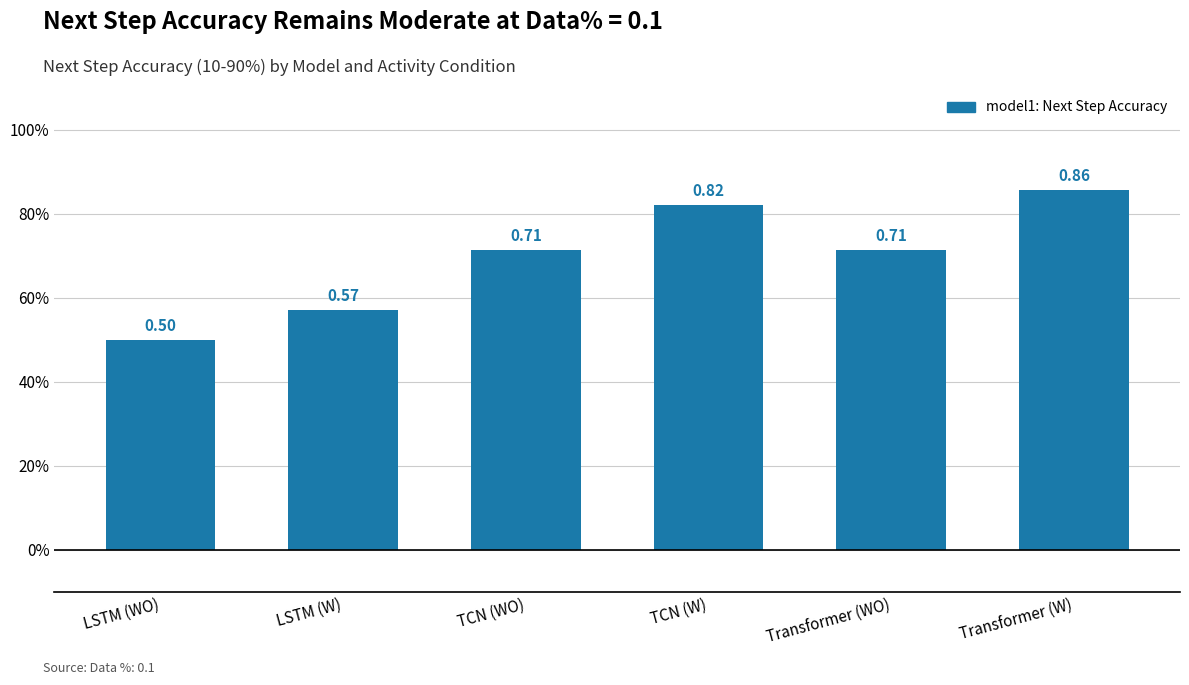

Count the values in the range 0 to 1.

6